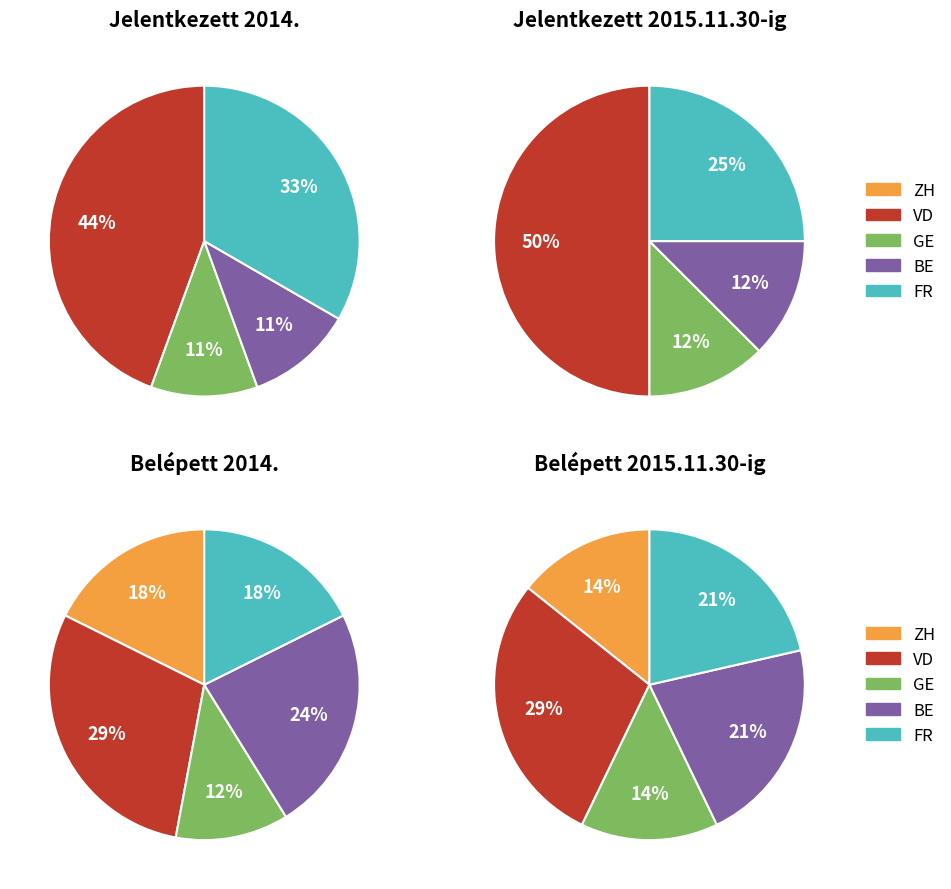

The 2 slice represents 2% of the pie. True or false?

False